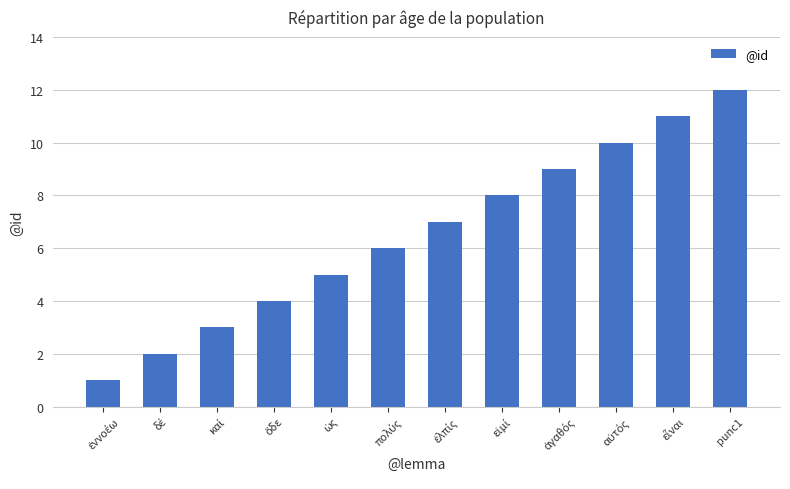

What is the sum of all values?

78